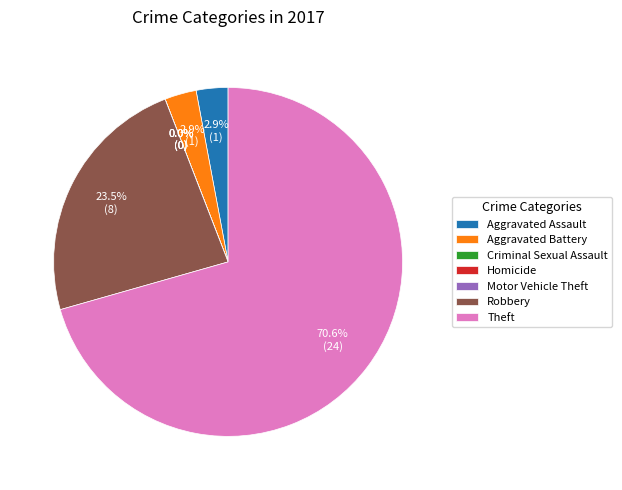

Combined, do Aggravated Assault and Theft account for over 50%?

Yes